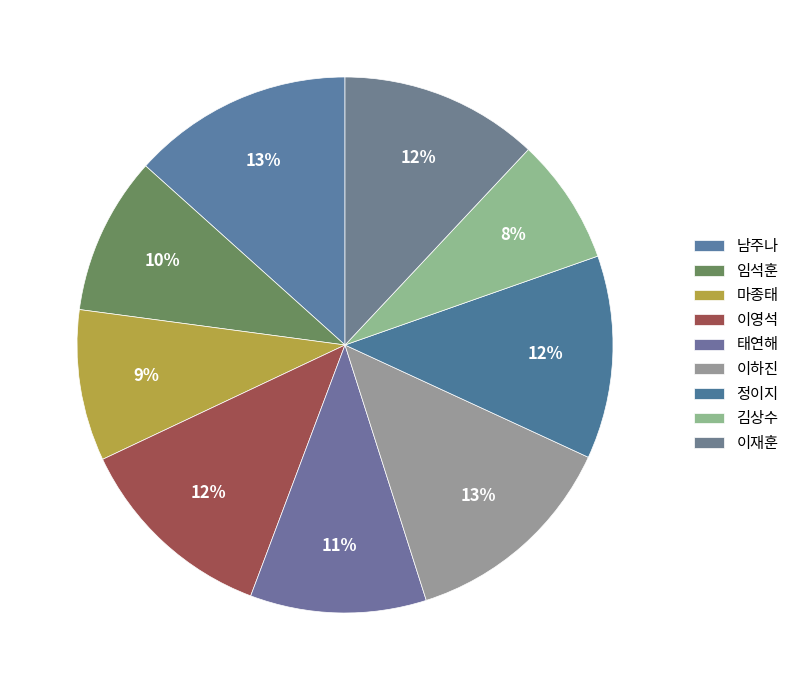

What is the largest slice in the pie chart?

남주나